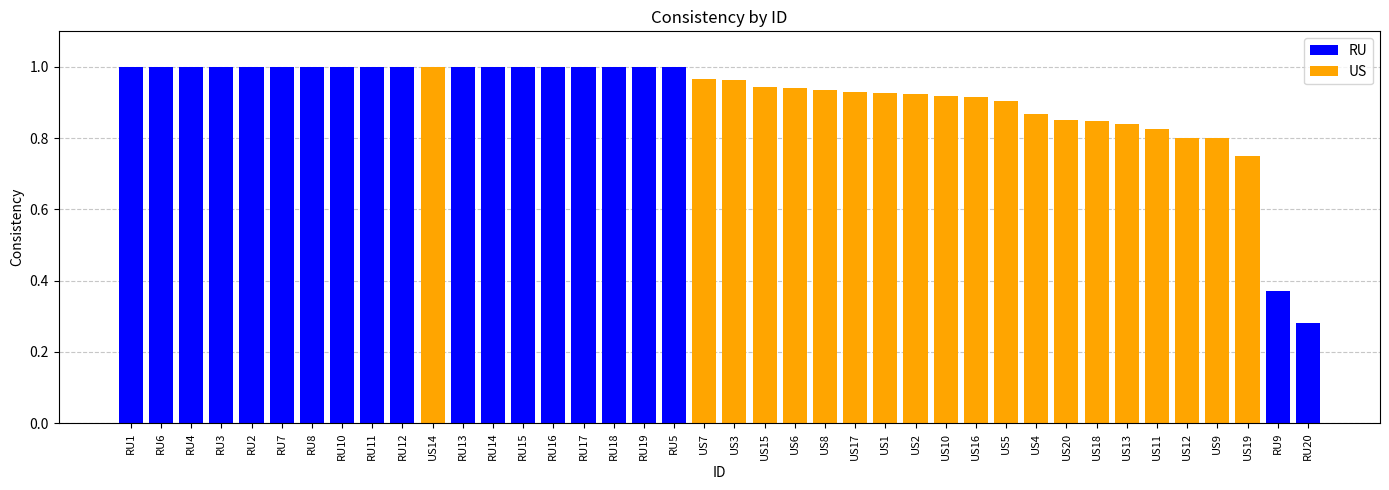

Rank the categories by value from highest to lowest.

RU1, RU6, RU4, RU3, RU2, RU7, RU8, RU10, RU11, RU12, US14, RU13, RU14, RU15, RU16, RU17, RU18, RU19, RU5, US7, US3, US15, US6, US8, US17, US1, US2, US10, US16, US5, US4, US20, US18, US13, US11, US12, US9, US19, RU9, RU20